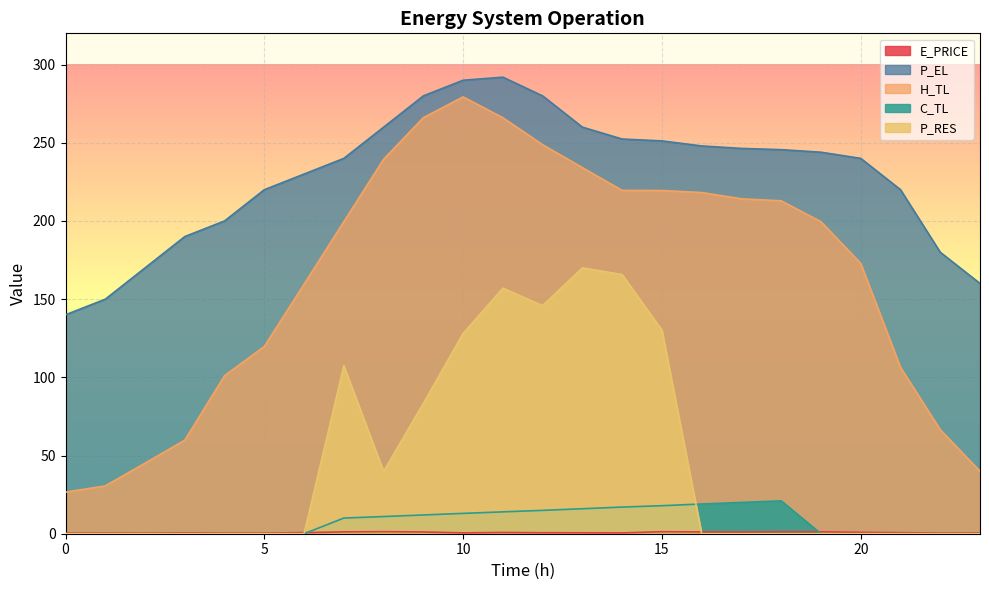

Which series ends up on top after the final intersection of C_TL and E_PRICE?

E_PRICE